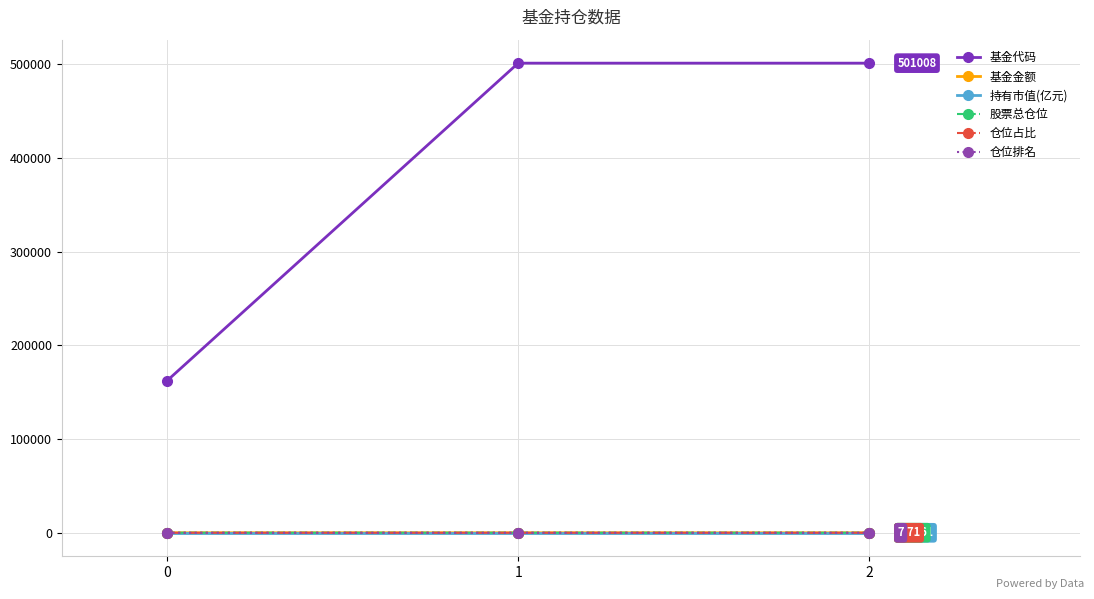

What is the value of the 仓位占比 point at the 1st from the left?

1.3